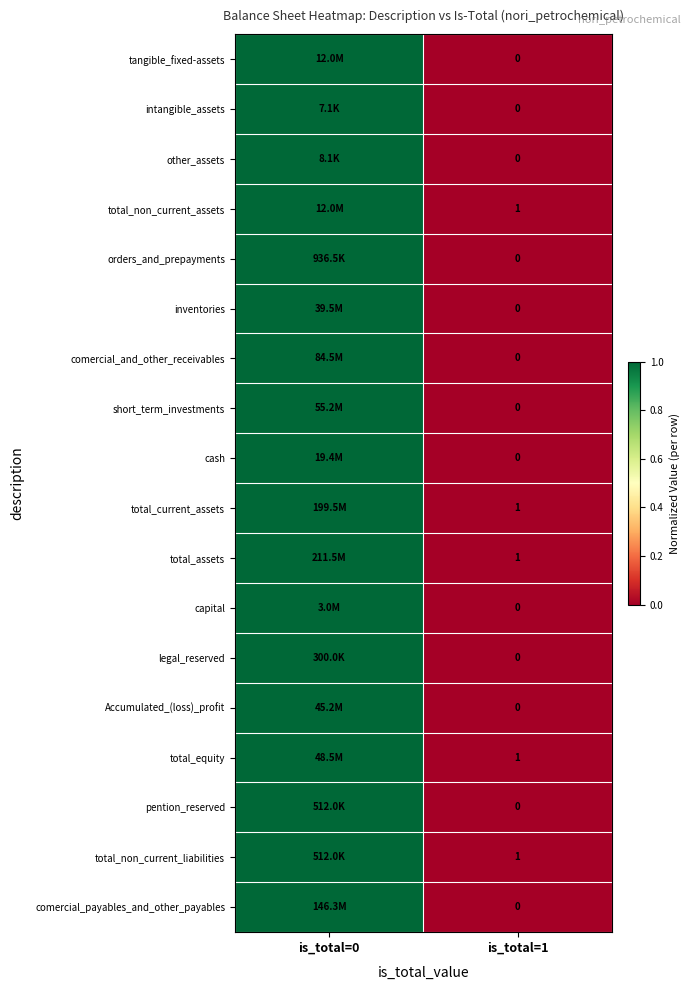

Is it true that total_non_current_assets equals 0 at is_total=1?

False